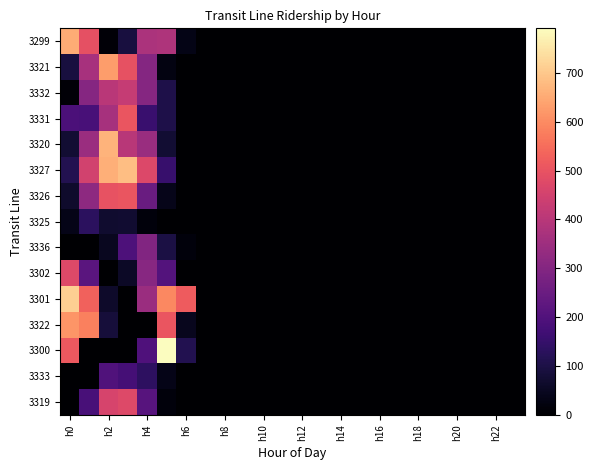

Rank the series by their maximum value, from lowest to highest.

3325, 3333, 3336, 3332, 3302, 3319, 3326, 3331, 3322, 3321, 3299, 3320, 3327, 3301, 3300